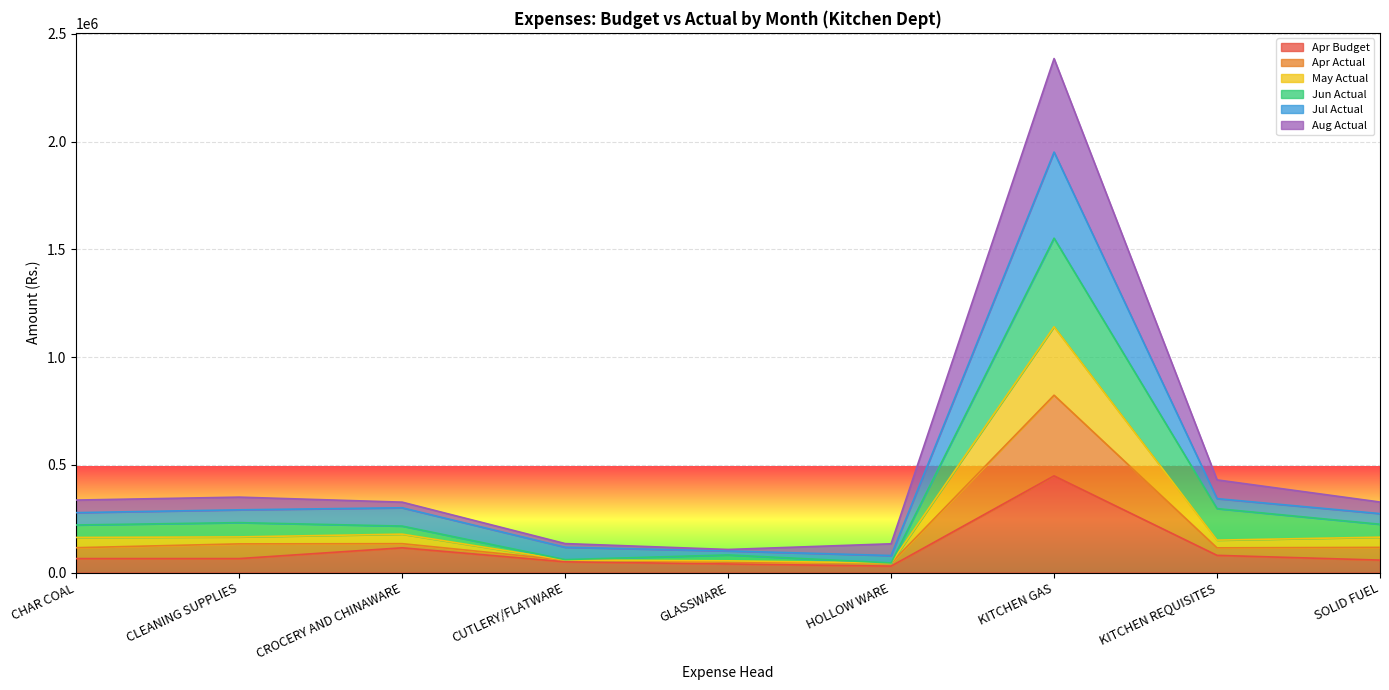

True or false: Jul Actual and May Actual intersect in this chart.

False